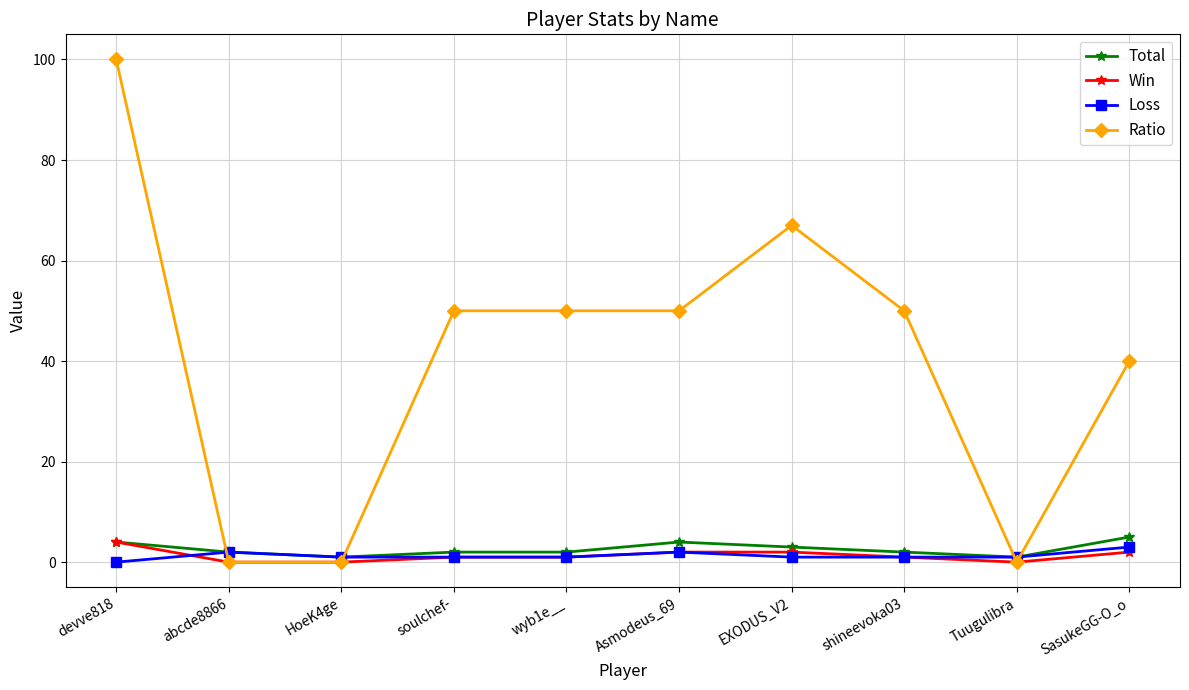

The value of Ratio at shineevoka03 is 50. True or false?

True